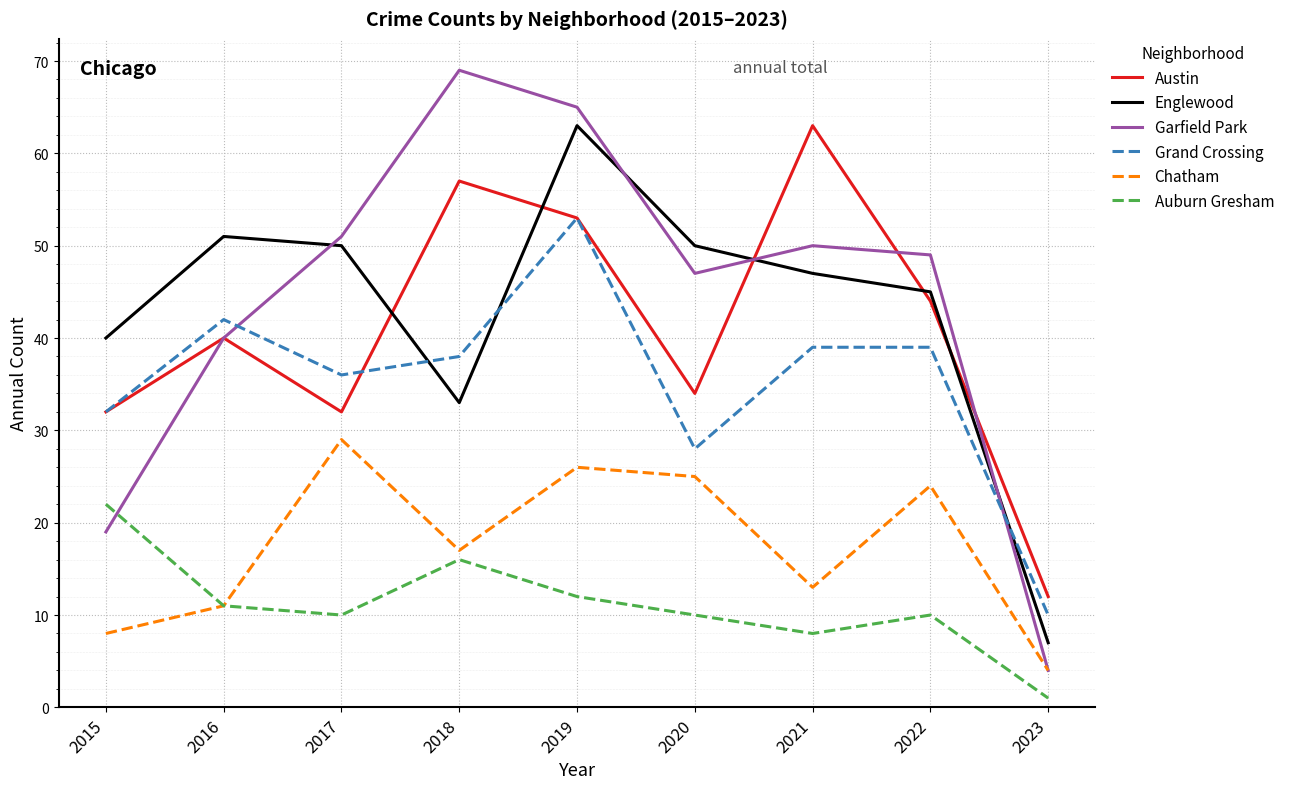

What is the approximate value of Austin at 2019?

53